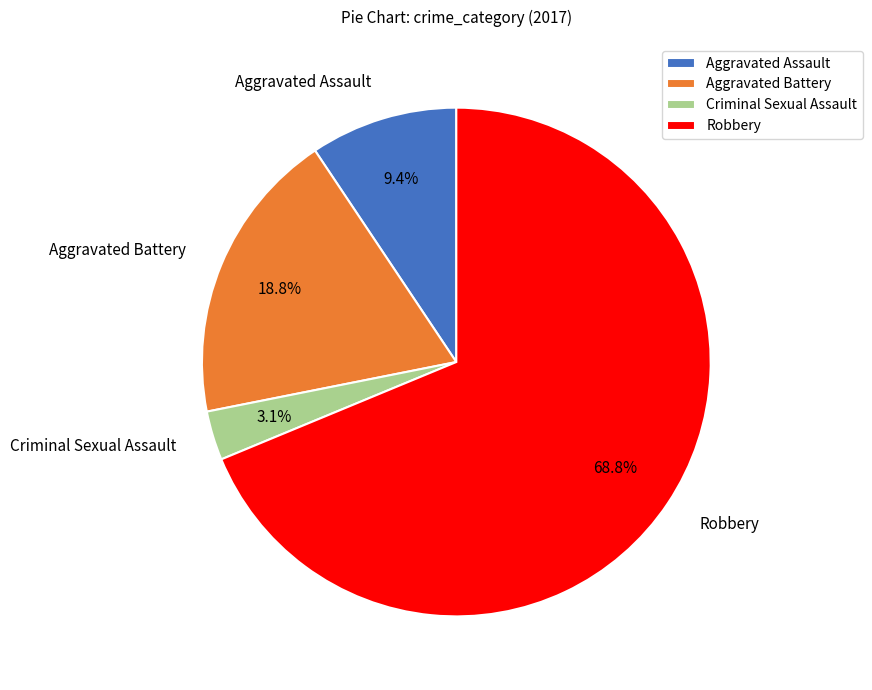

Is Aggravated Battery the majority of the pie?

No